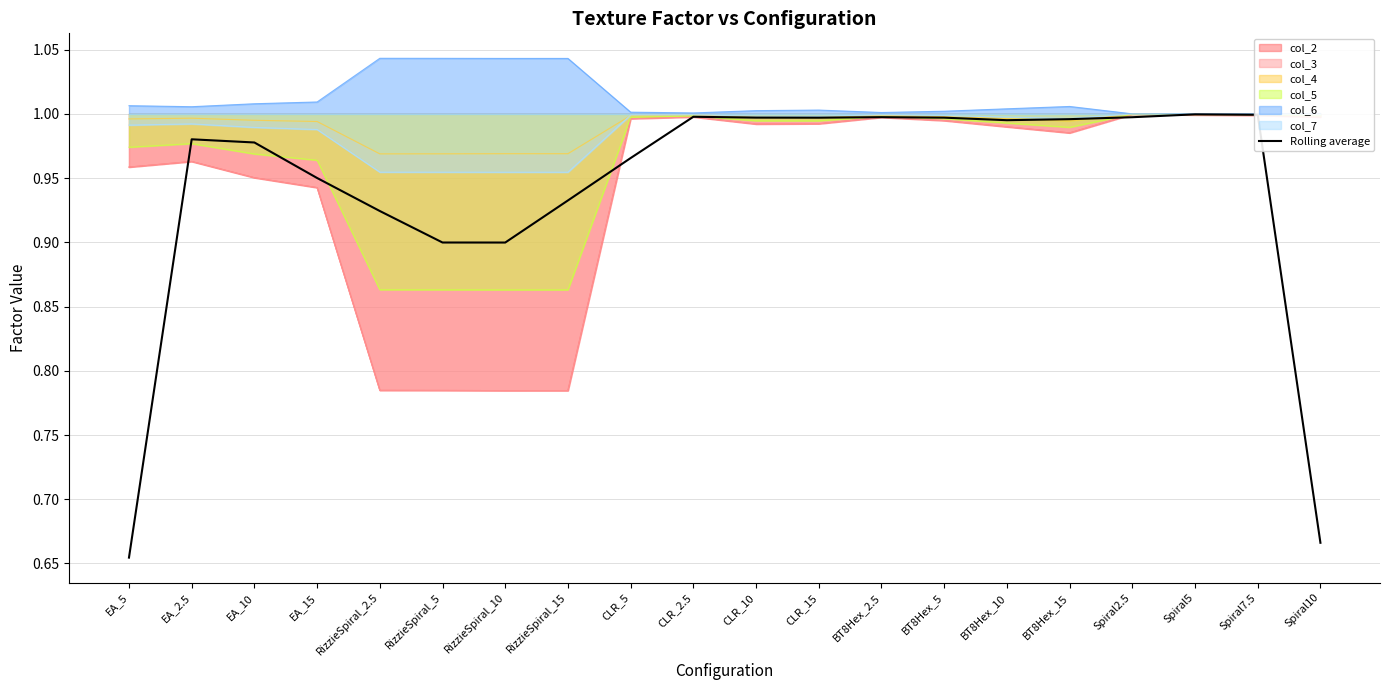

Reading right to left, transcribe all the data shown in this chart.

Spiral10=0.7	Spiral7.5=1.0	Spiral5=1.0	Spiral2.5=1.0	BT8Hex_15=1.0	BT8Hex_10=1.0	BT8Hex_5=1.0	BT8Hex_2.5=1.0	CLR_15=1.0	CLR_10=1.0	CLR_2.5=1.0	CLR_5=1.0	RizzieSpiral_15=0.9	RizzieSpiral_10=0.9	RizzieSpiral_5=0.9	RizzieSpiral_2.5=0.9	EA_15=1.0	EA_10=1.0	EA_2.5=1.0	EA_5=0.7